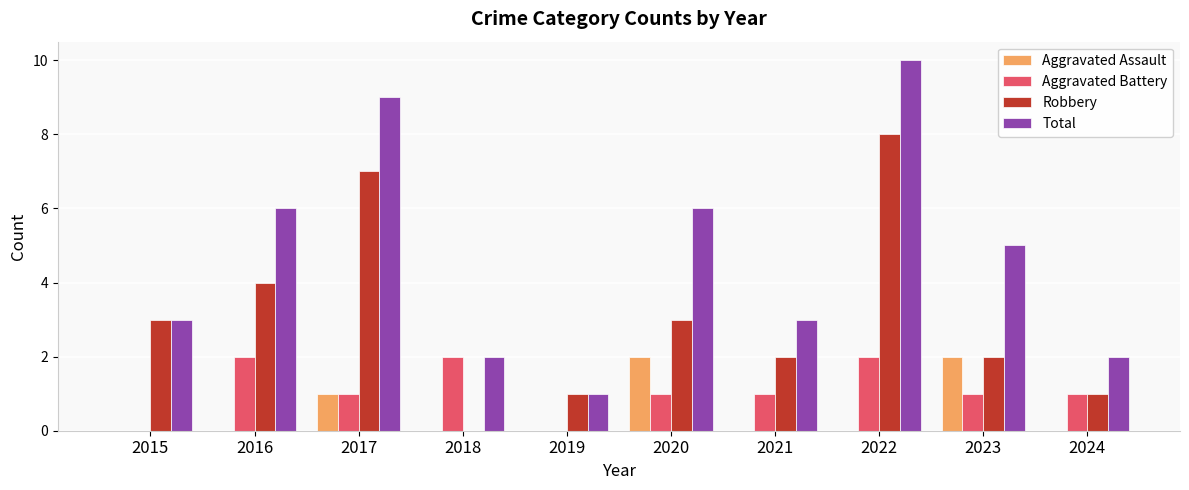

What is the sum of all Total values?

47